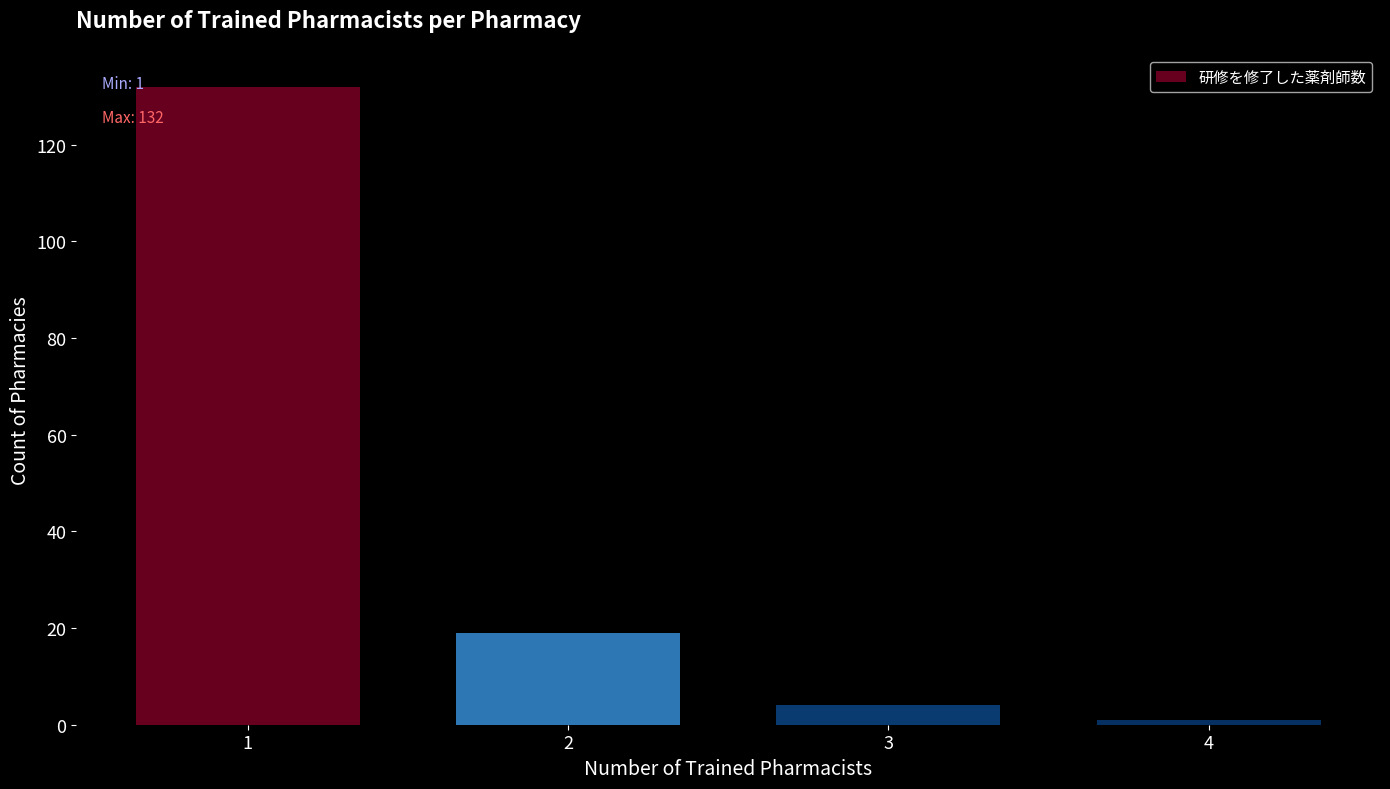

Reading left to right, transcribe all the data shown in this chart.

1=132	2=19	3=4	4=1